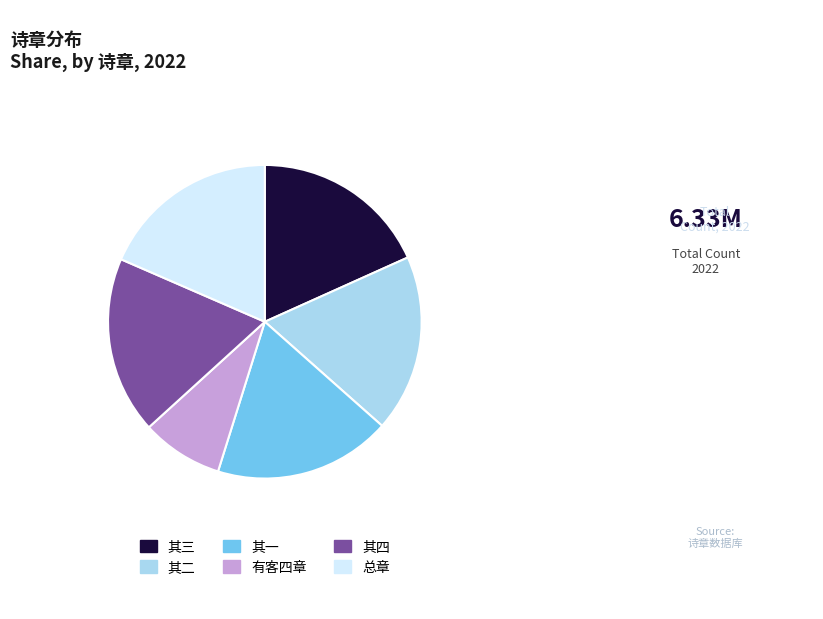

What is the ratio of the value at 其三 to the value at 有客四章?

2.2